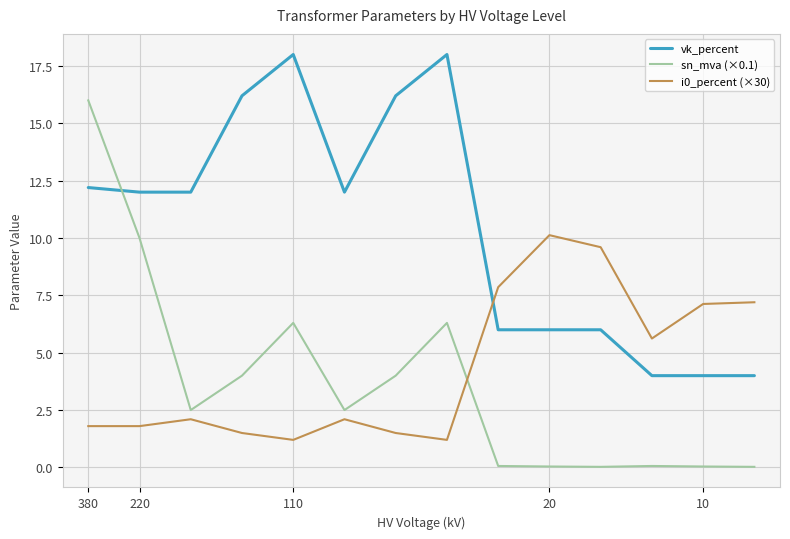

Which series has the largest total across all categories?

vk_percent